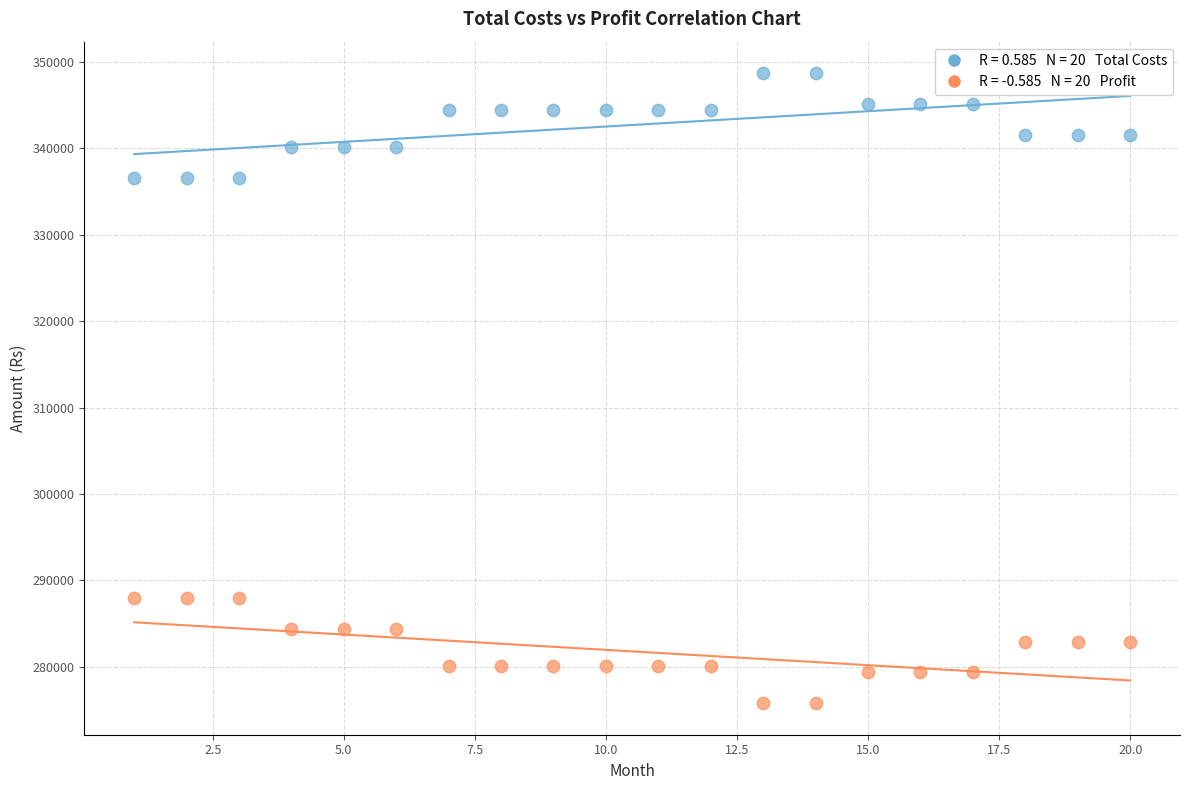

Across all data points, what is the range of X values (max minus min)?

19.0